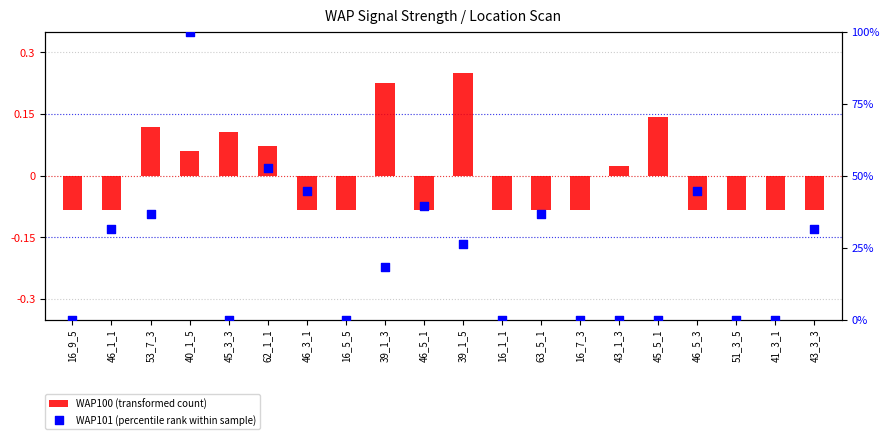

Is the value of WAP101 (percentile rank within sample) at 46_5_1 greater than the value of WAP100 (transformed count) at 46_1_1?

Yes